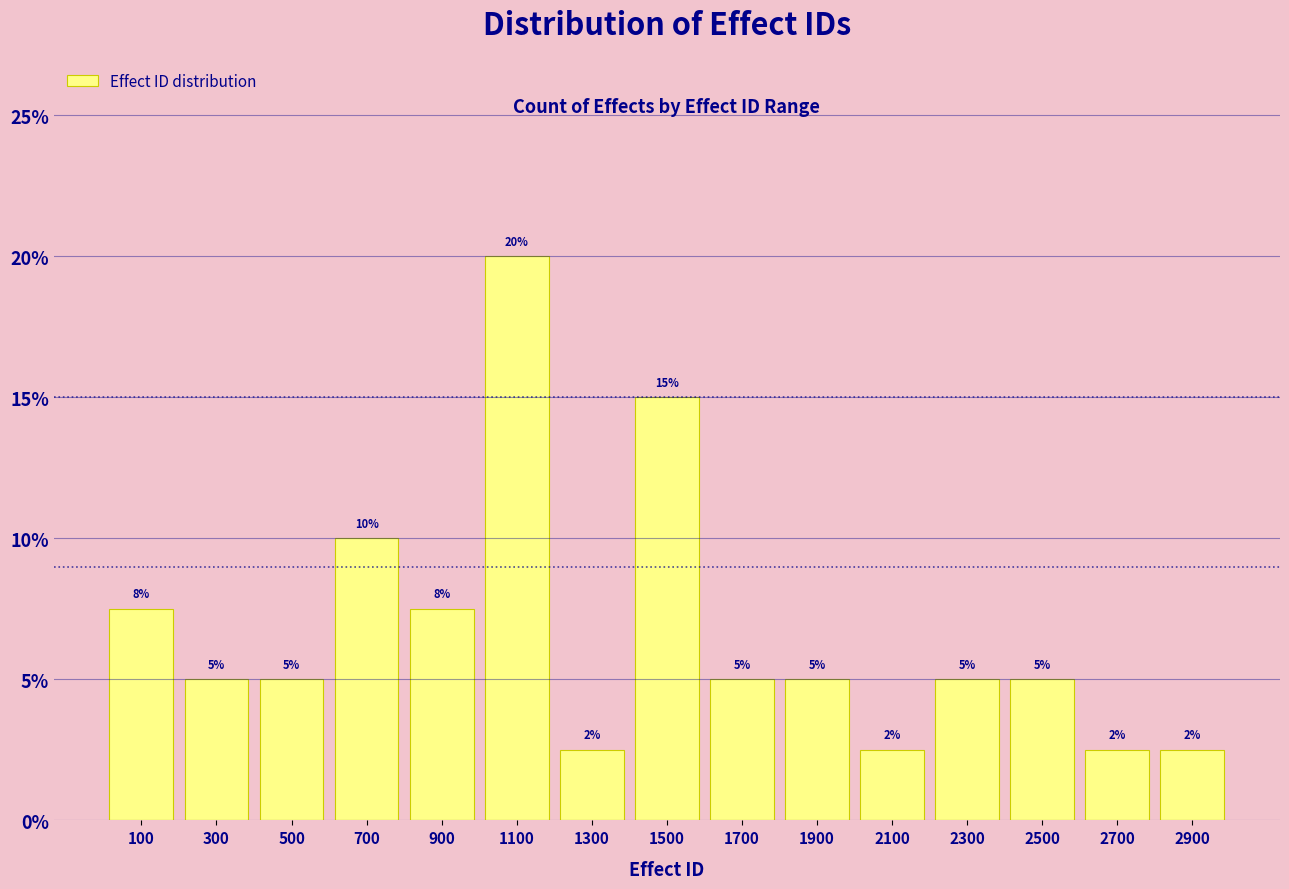

Which range on the x-axis has the tallest bar?

1000 to 1200